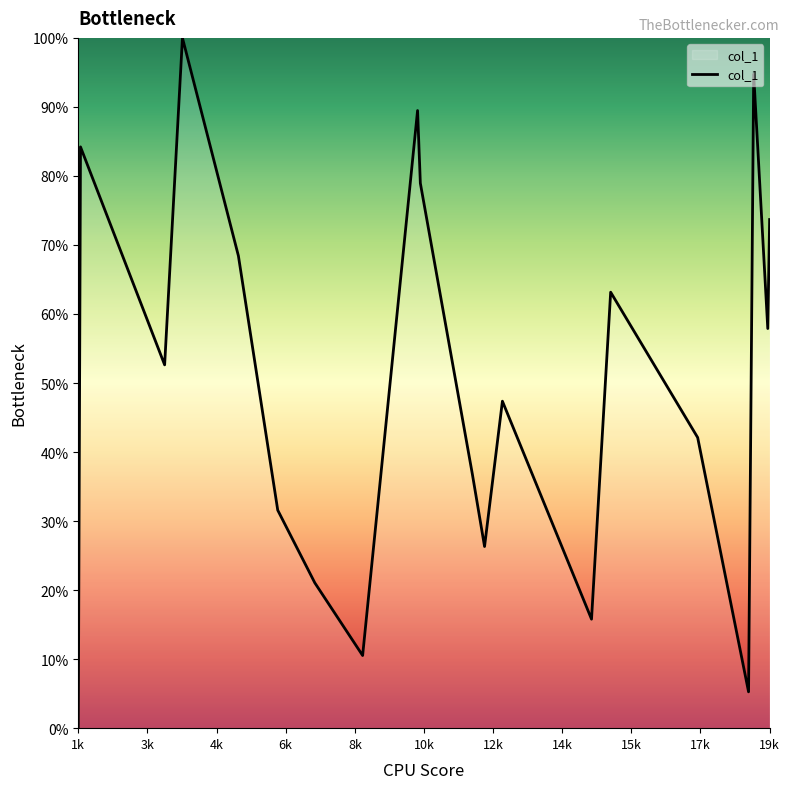

What is the maximum value shown in the chart?

100.0